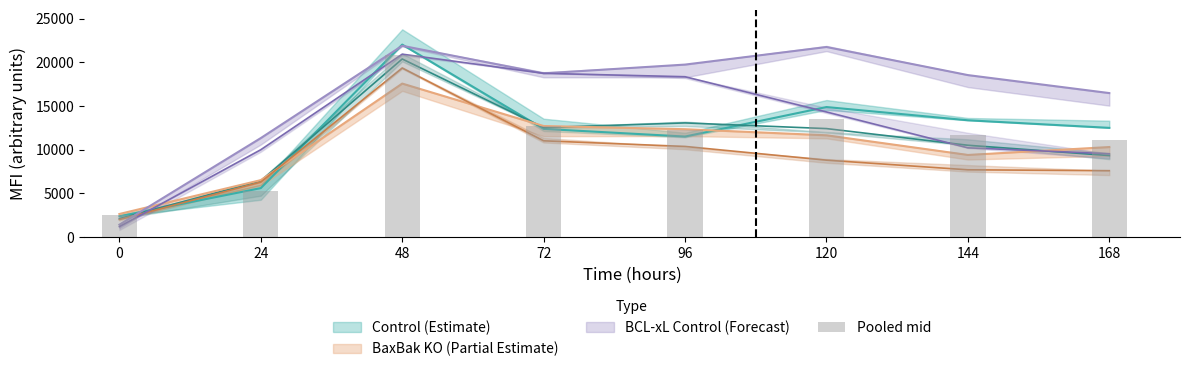

List the labels in order of value, largest first.

48, 120, 72, 96, 144, 168, 24, 0